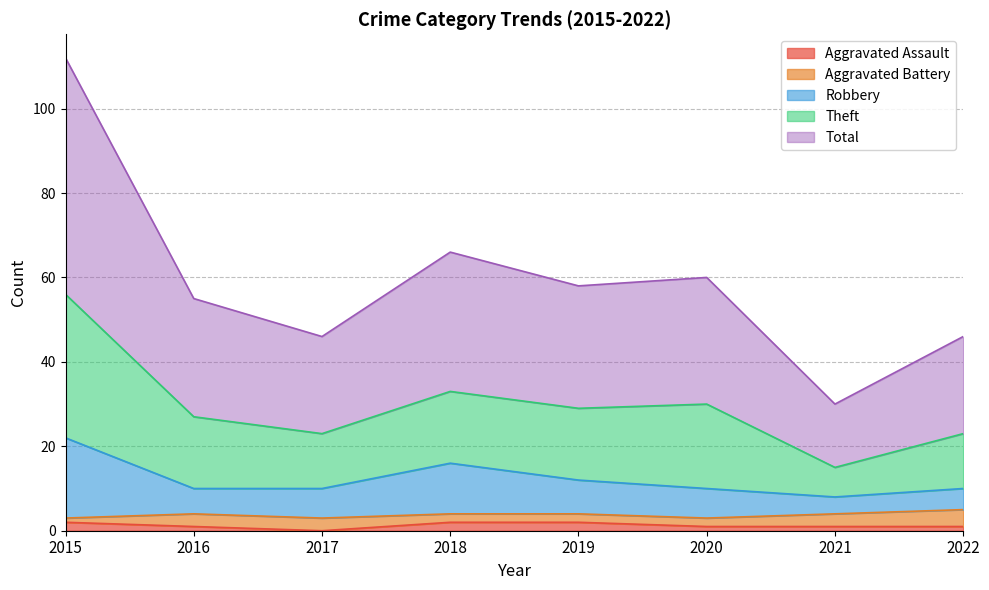

True or false: Theft and Total cross at least once.

False